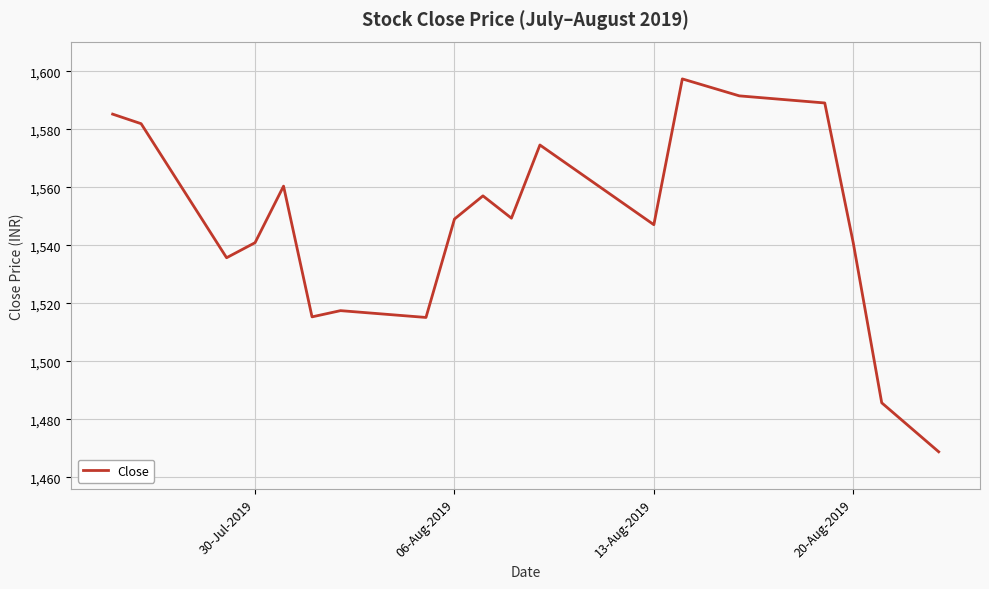

What is the smallest value displayed?

1468.8